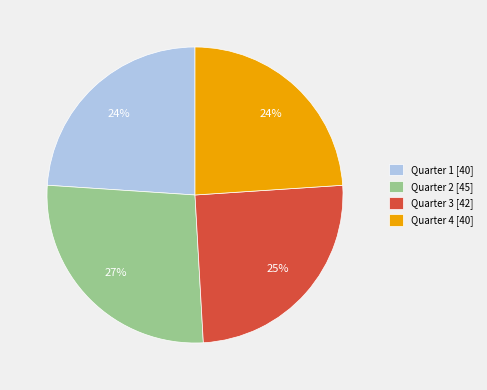

How many segments does this pie chart have?

4